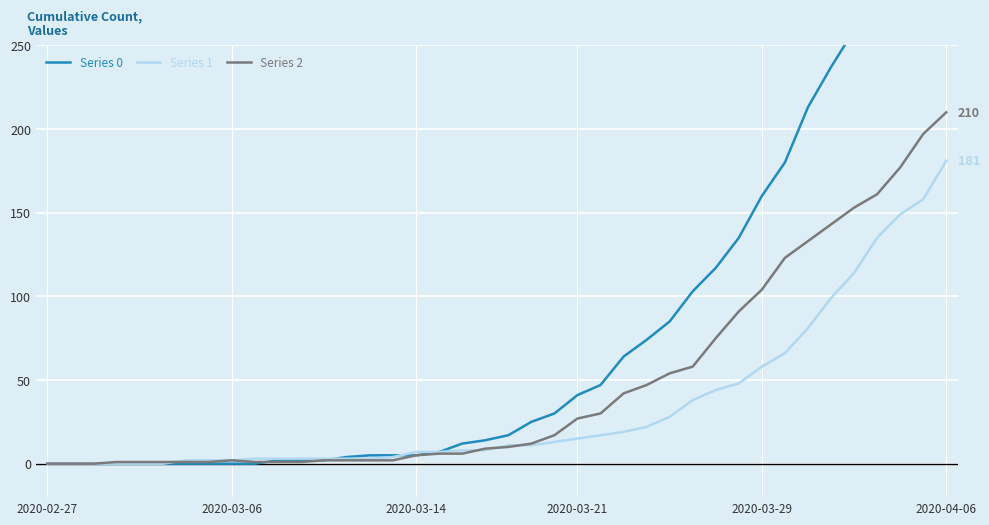

Rank the series by their average value, from highest to lowest.

Series 0, Series 2, Series 1